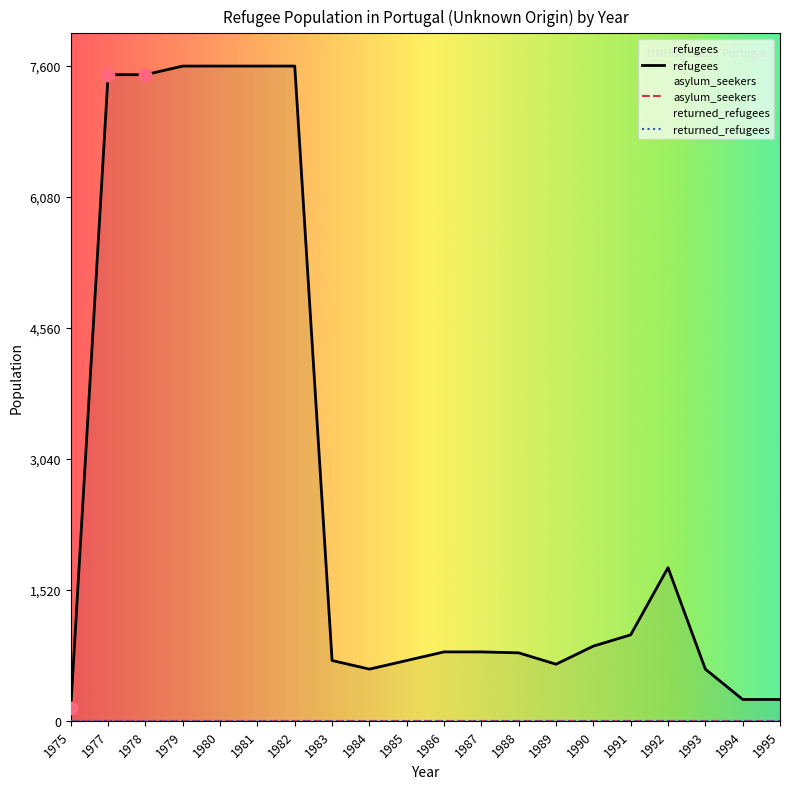

What are all the series names shown in the legend?

refugees, asylum_seekers, returned_refugees